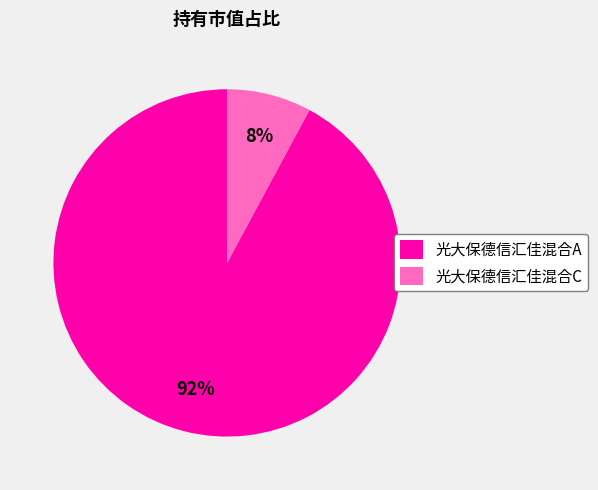

Which category has the smallest portion of the pie?

光大保德信汇佳混合C